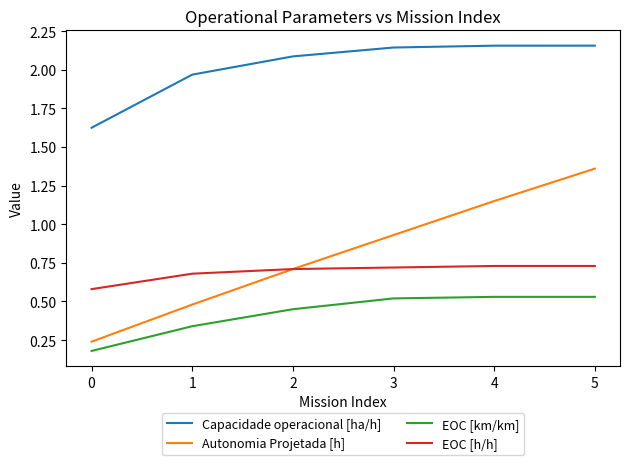

What is the total value across all series at 1?

3.5